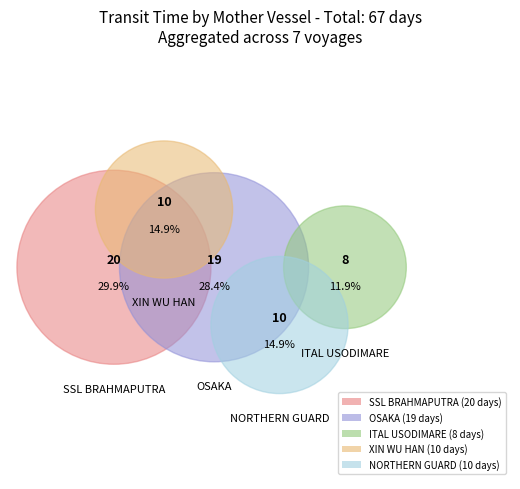

Approximately how many times larger is the value at SSL BRAHMAPUTRA compared to OSAKA?

1.0